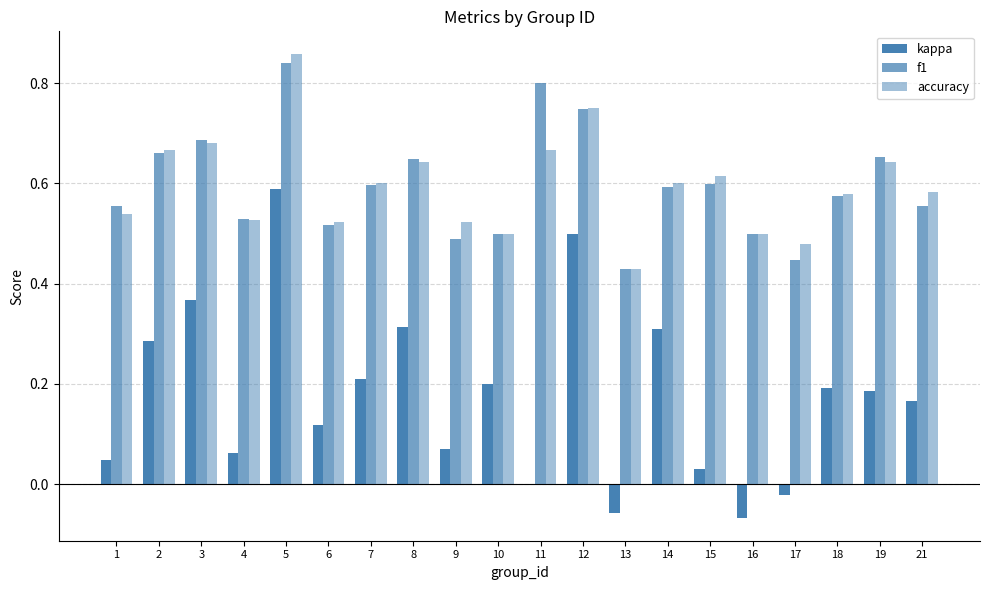

Is it true that accuracy equals 0.6 at 7?

True